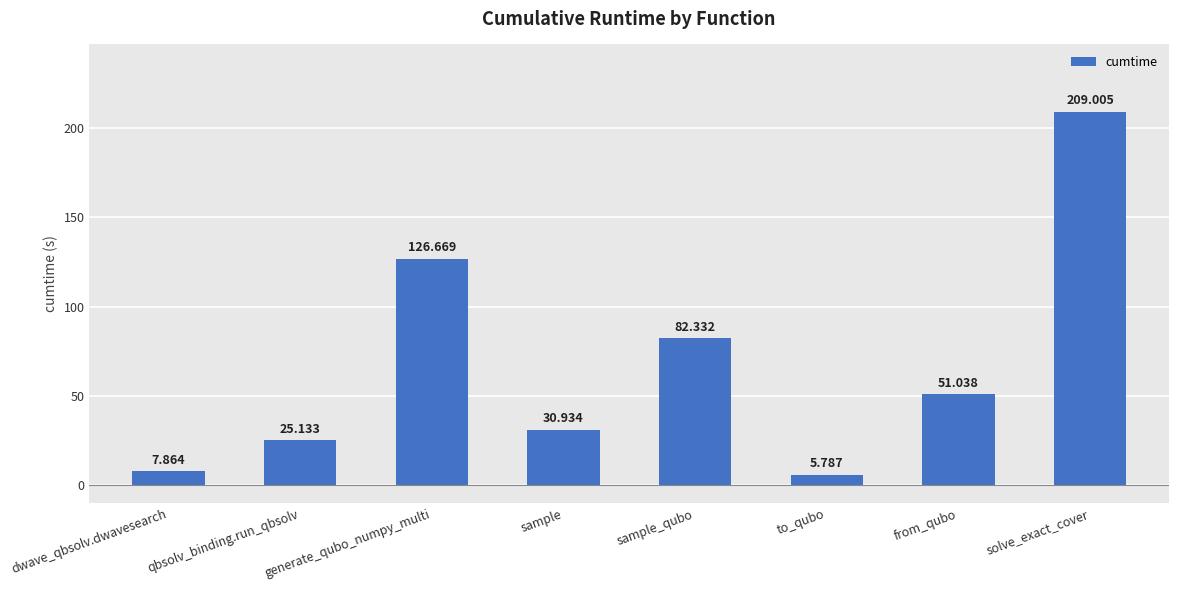

Reading left to right, what are all the values shown in this chart?

7.9	25.1	126.7	30.9	82.3	5.8	51.0	209.0